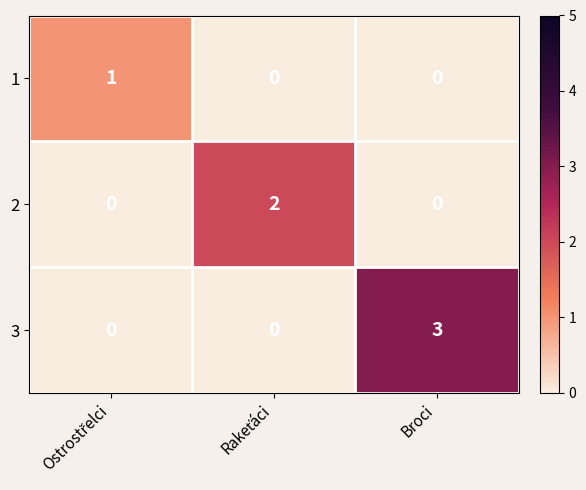

What is the total value across all series at Broci?

3